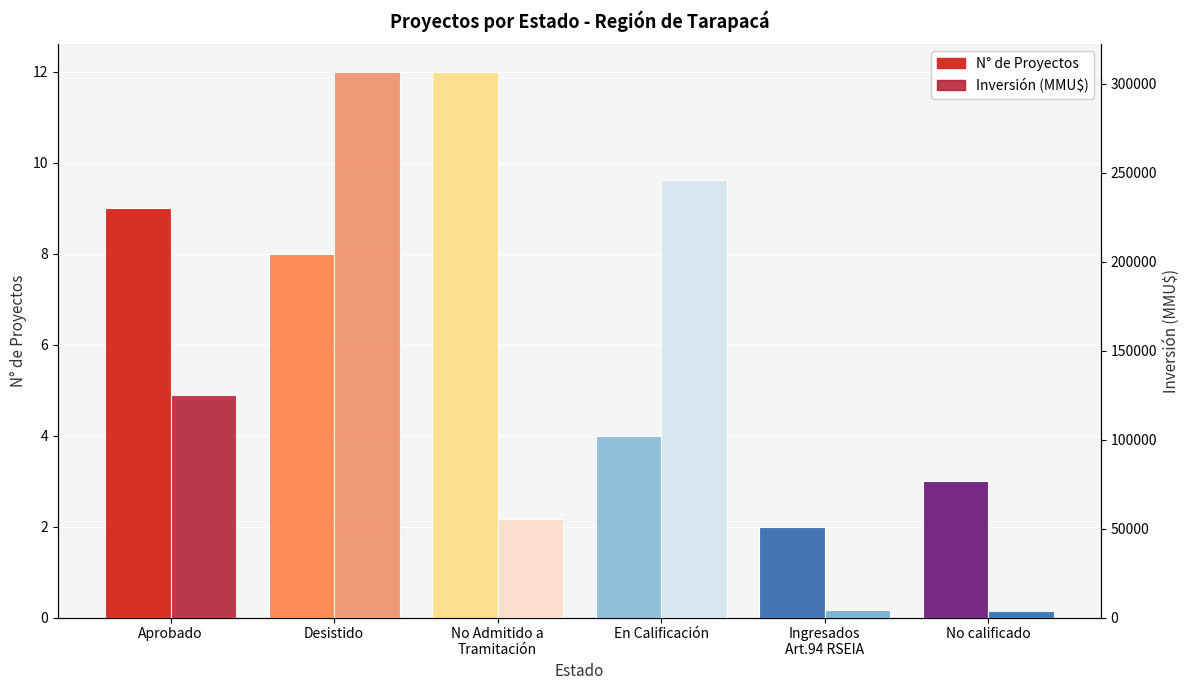

What is the value of the Inversión (MMU$) bar at the 2nd from the left?

306748.0